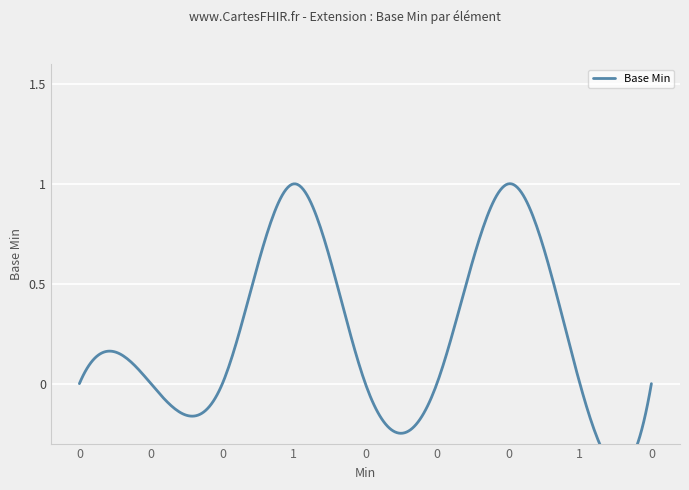

Count the values in the range 0 to 1.

9